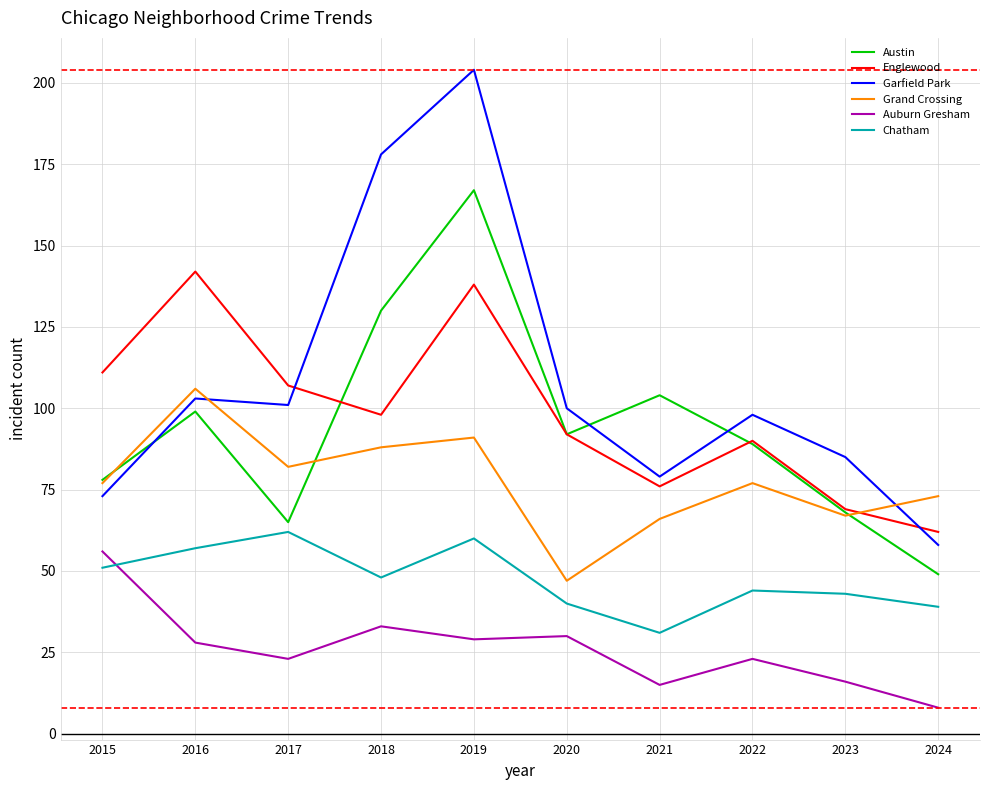

What is the smallest value displayed?

8